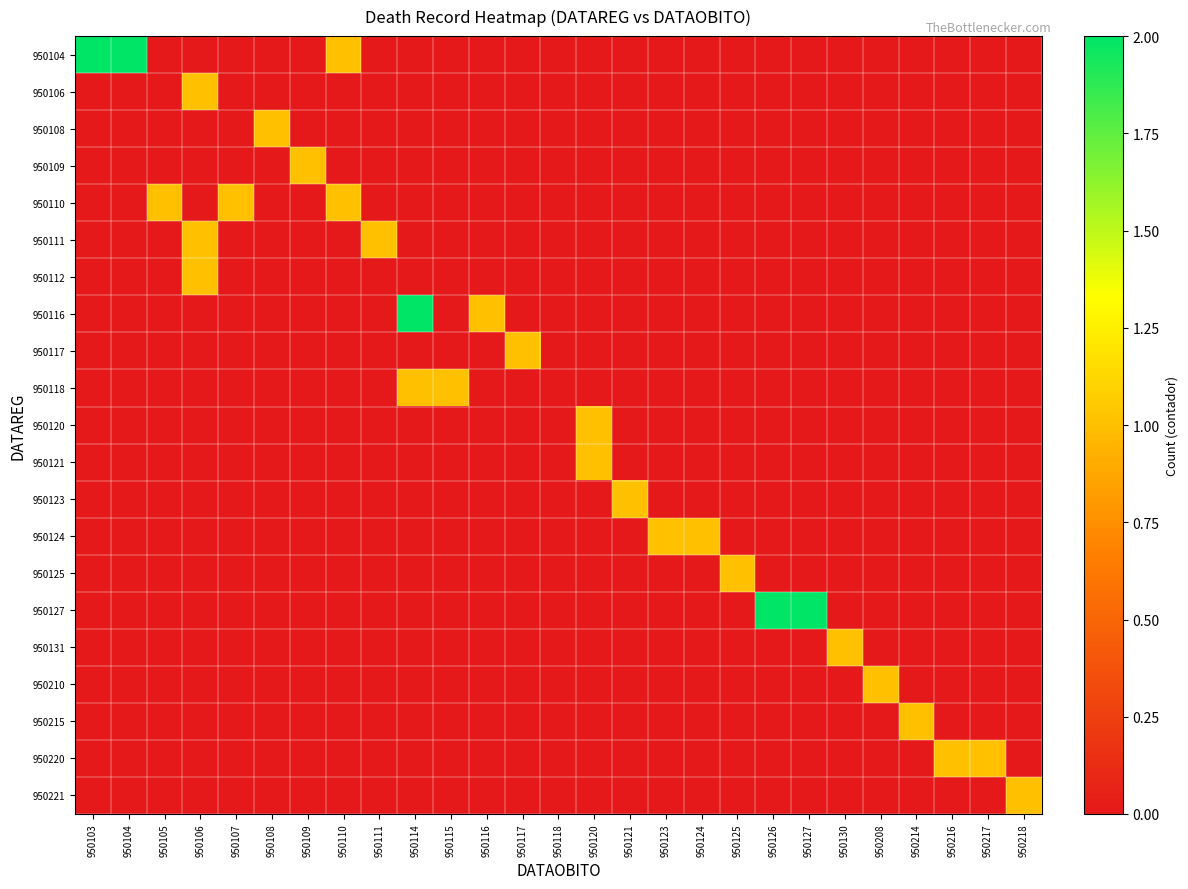

What is the maximum value shown in the chart?

2